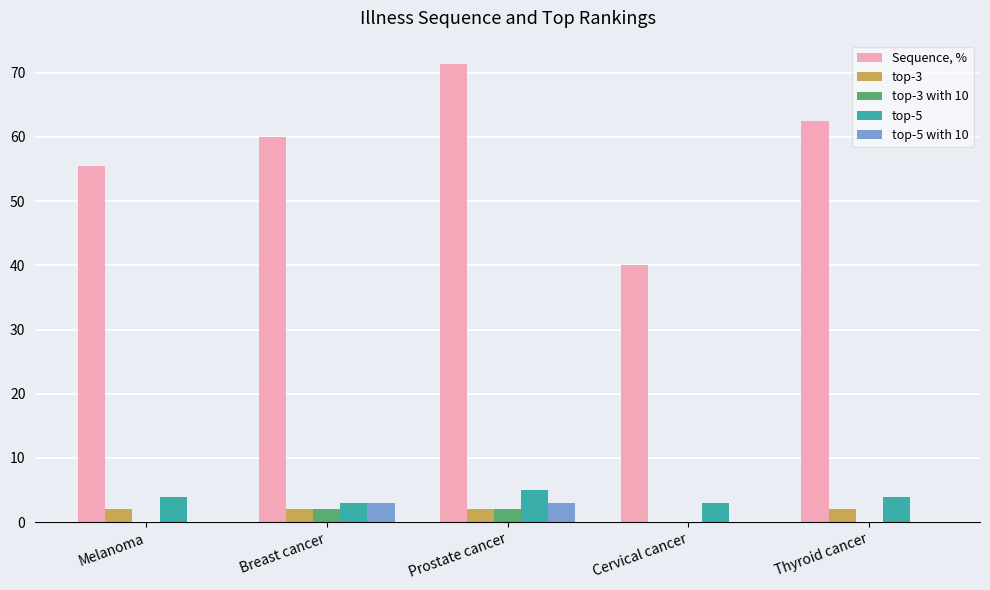

How many data points does each series have?

5